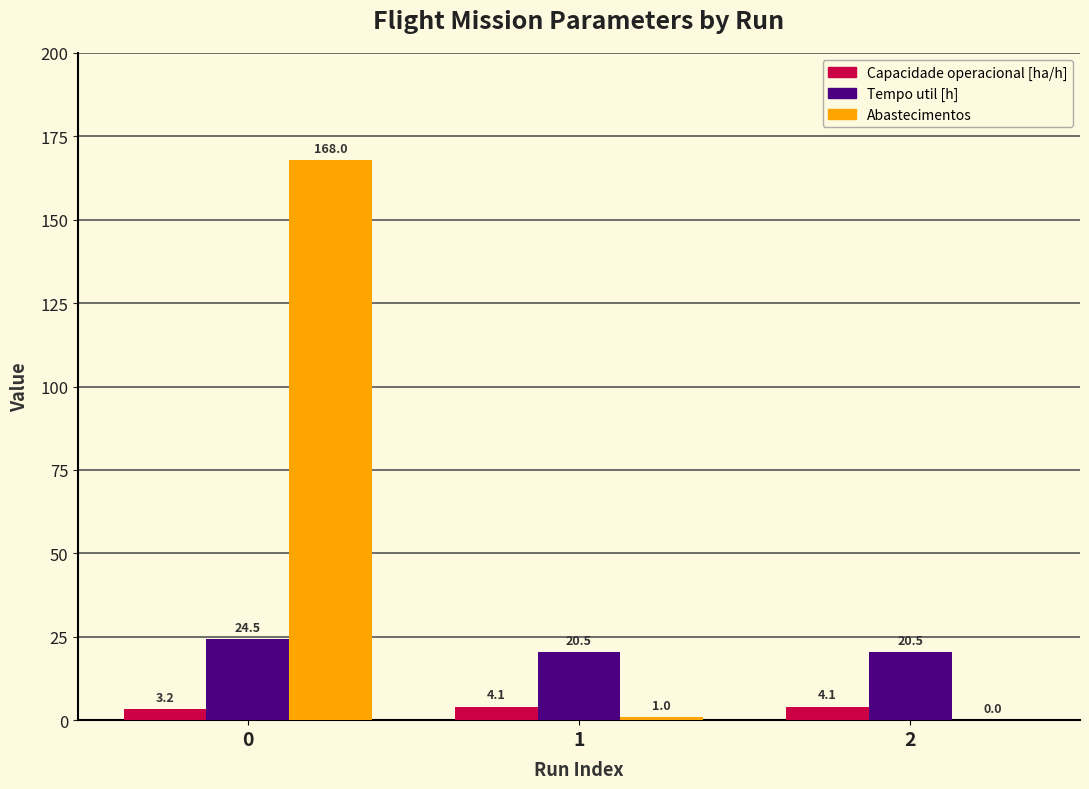

What value does the Tempo util [h] series have at 1?

20.5